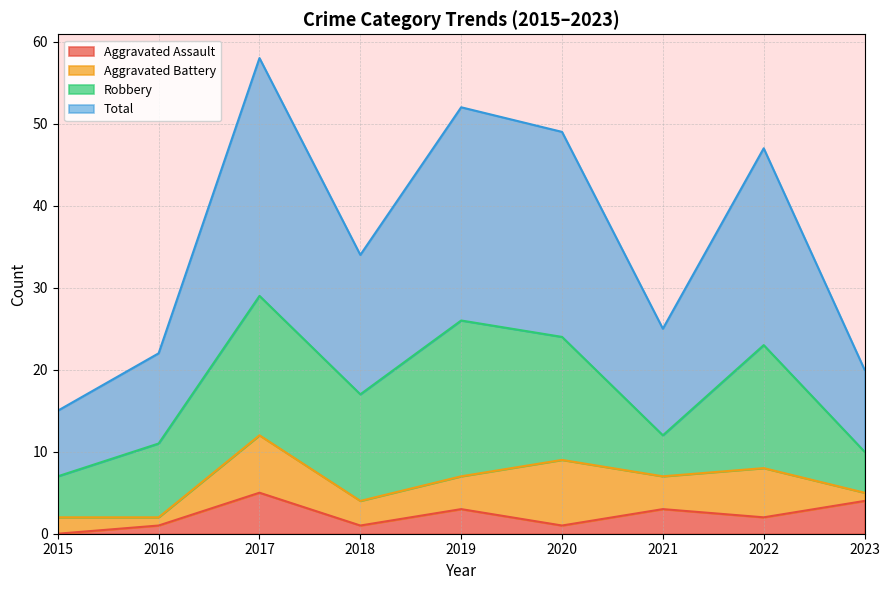

Is it true that Aggravated Assault equals 2 at 2018?

False